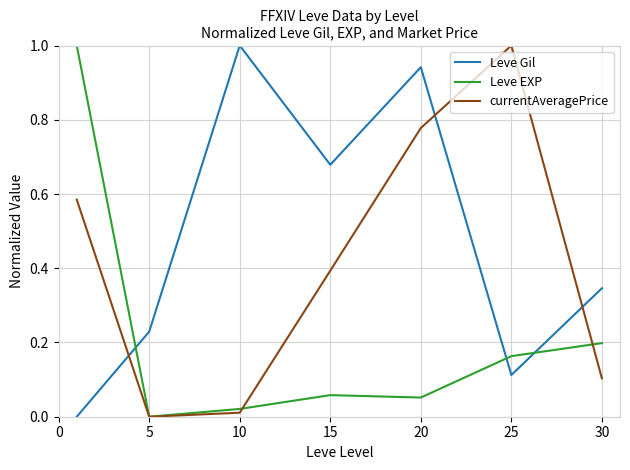

Which series ends up on top after the final intersection of currentAveragePrice and Leve Gil?

Leve Gil